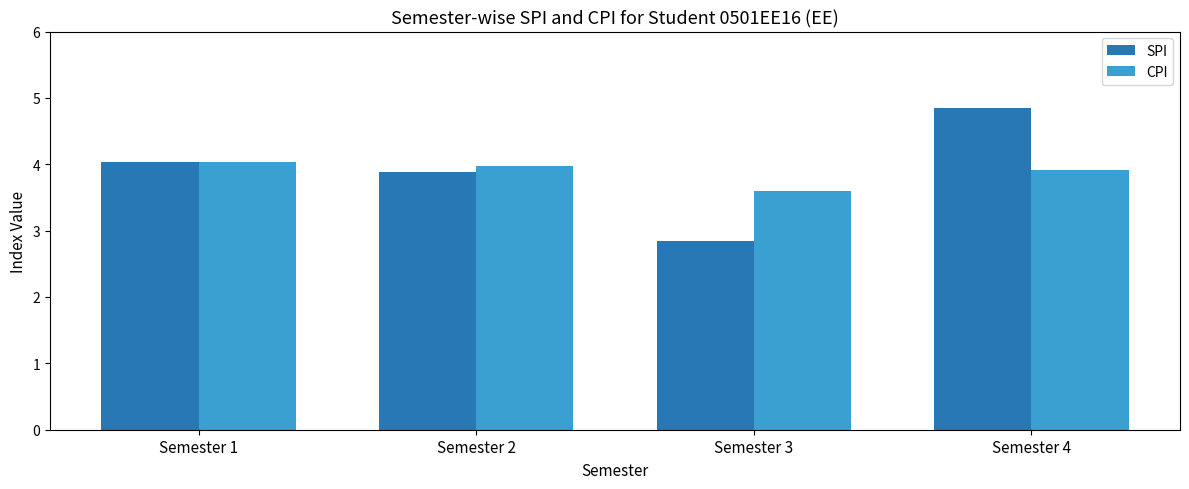

Which series changed the most between Semester 2 and Semester 4?

SPI